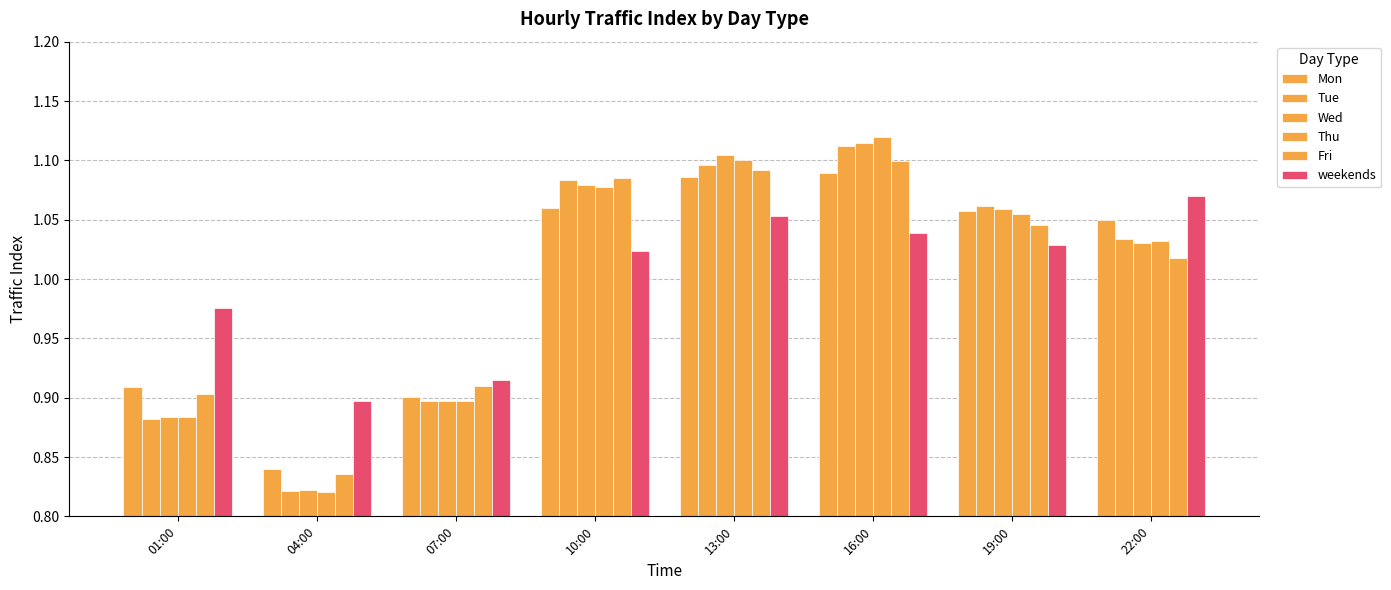

What is the difference between the highest and lowest values at 10:00?

0.1